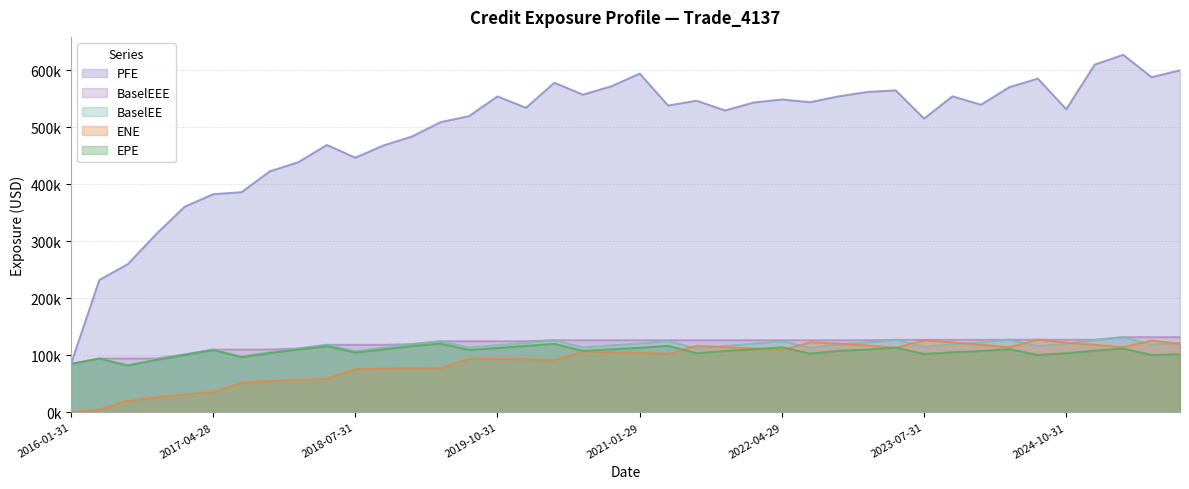

How many lines are shown in the chart?

5